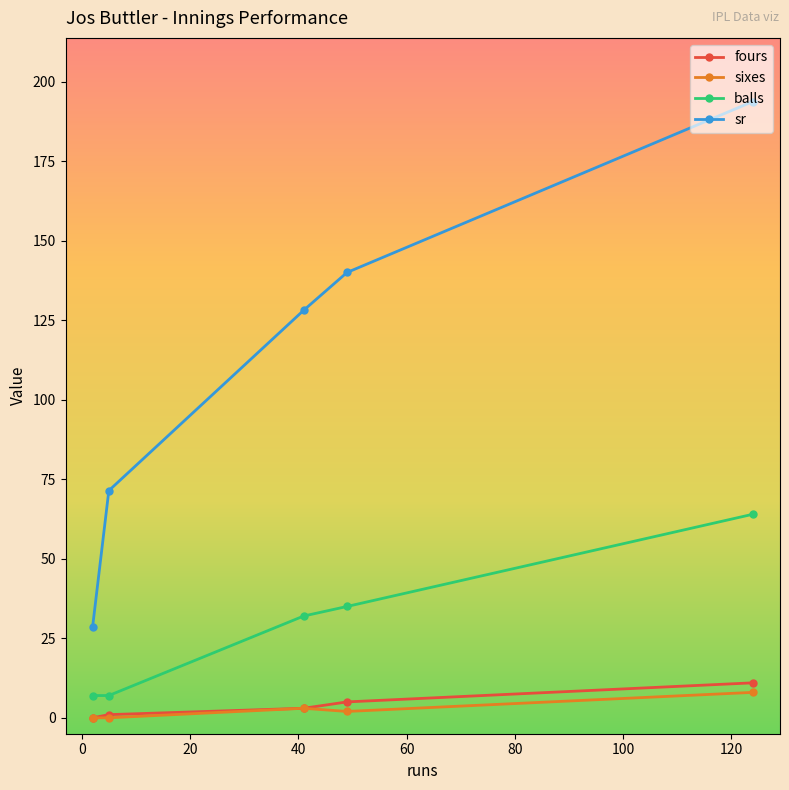

What is the difference between the maximum and minimum values in the balls series?

57.0